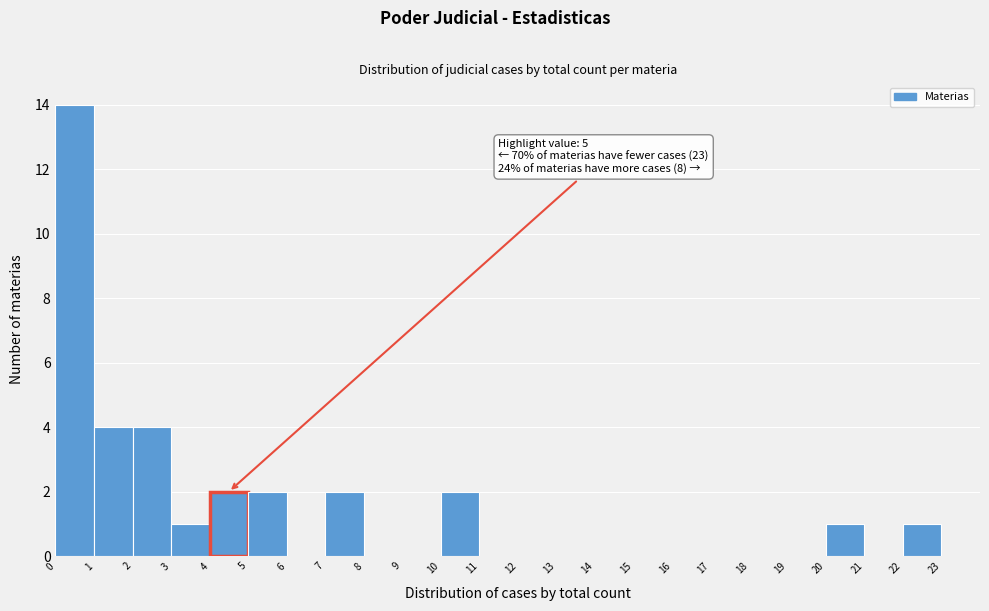

Reading left to right, extract all data points from this chart.

0=14	1=4	2=4	3=1	4=2	5=2	6=0	7=2	8=0	9=0	10=2	11=0	12=0	13=0	14=0	15=0	16=0	17=0	18=0	19=0	20=1	21=0	22=1	23=0